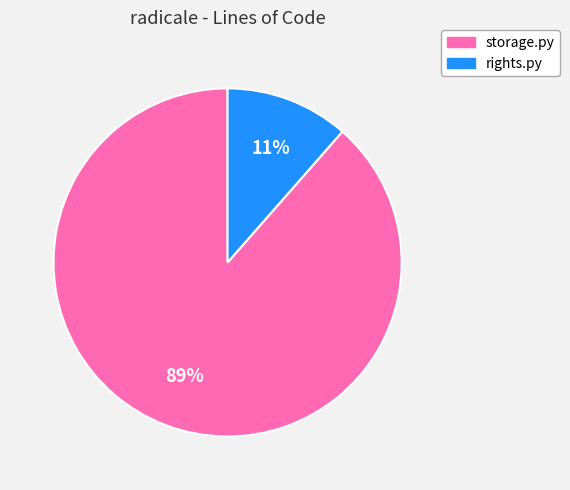

How many slices are in this pie chart?

2